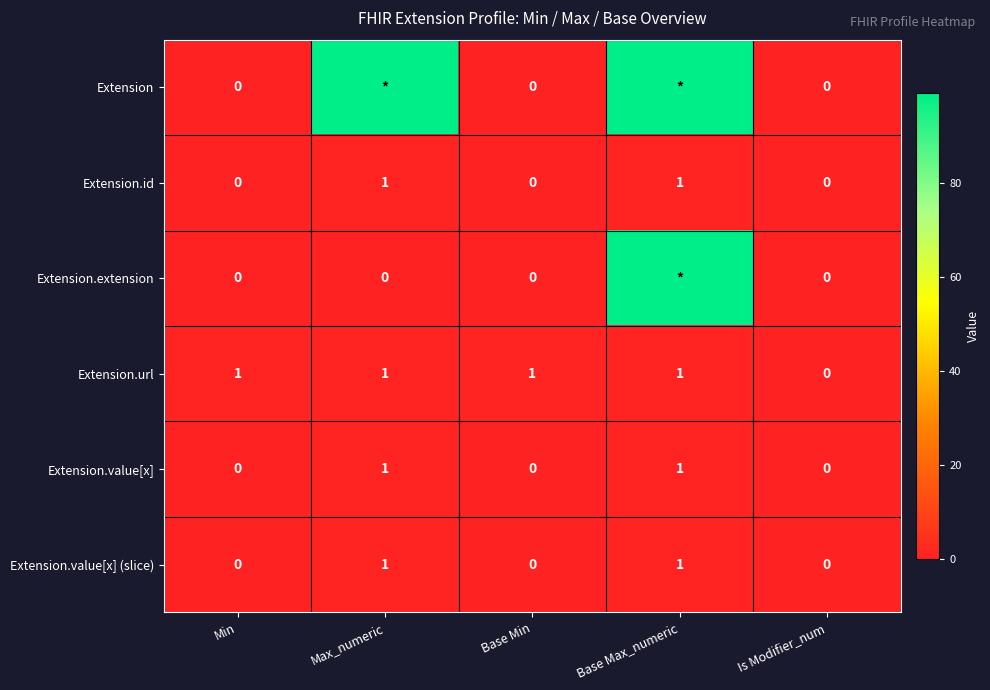

The value of Extension.id at Base Min is 0. True or false?

True